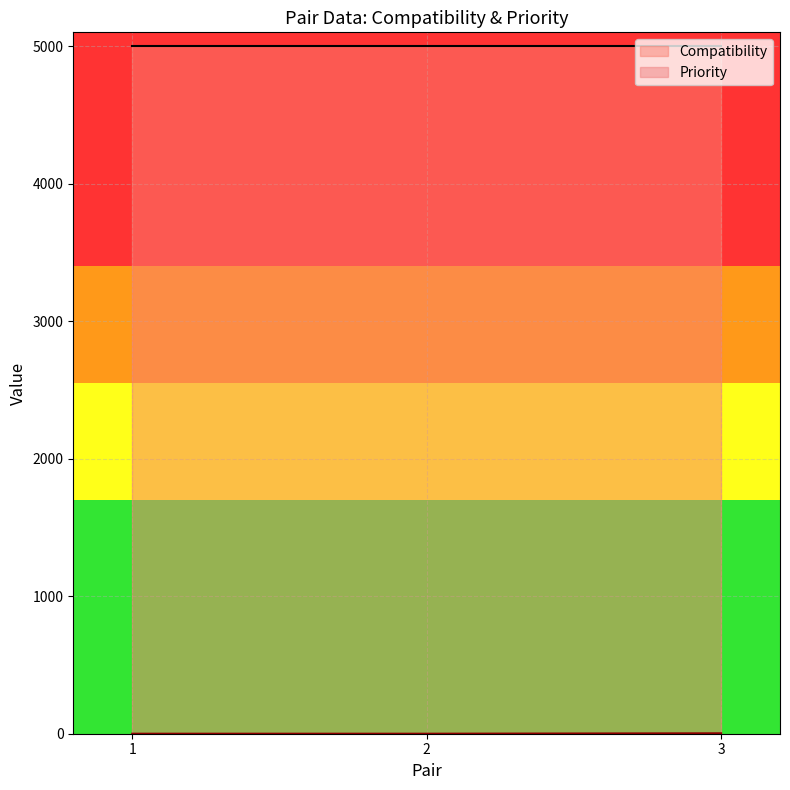

Count the number of categories in the chart.

3